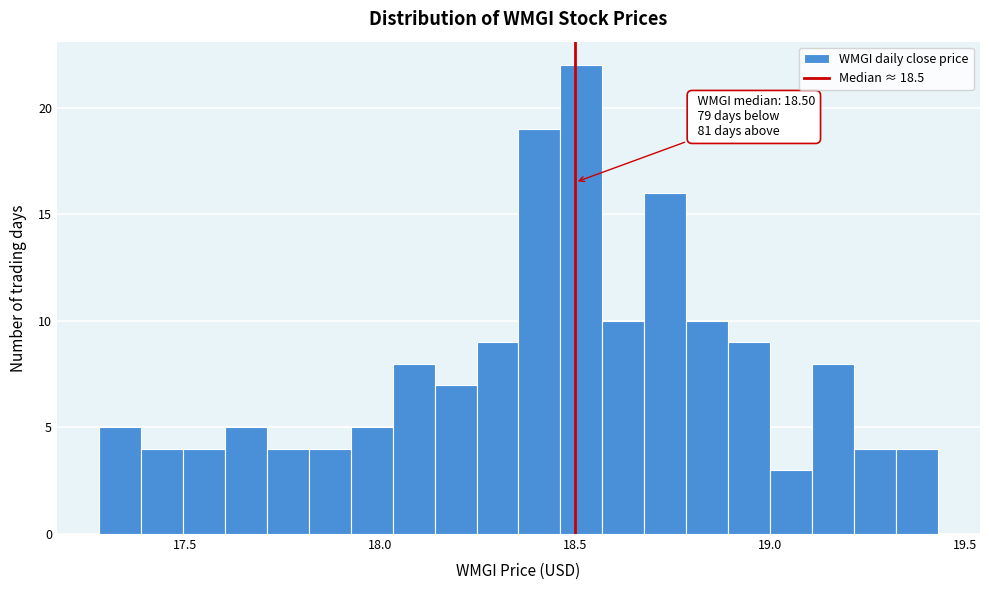

Read against the x-axis, roughly where is the centre of the tallest bar?

18.50